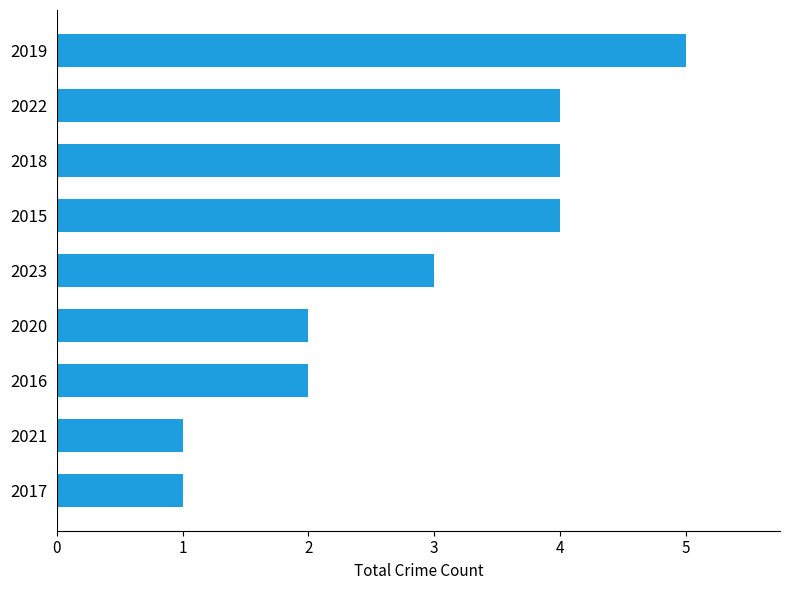

At which category does the chart reach its peak across all series?

2019